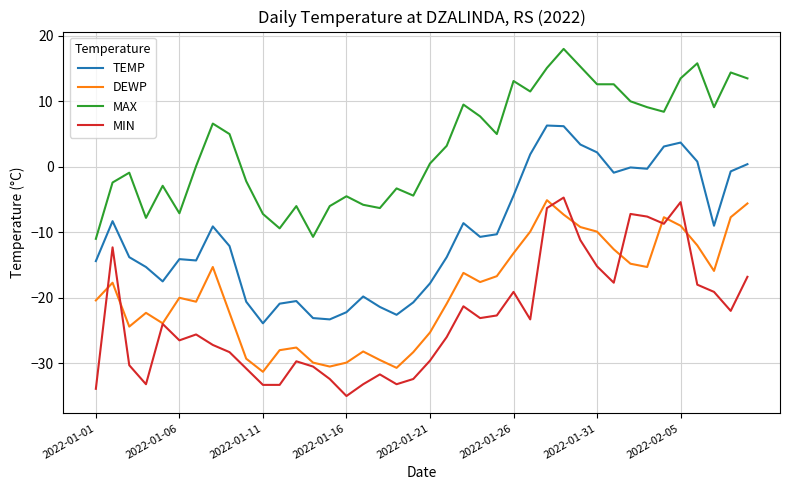

True or false: TEMP and DEWP cross at least once.

False